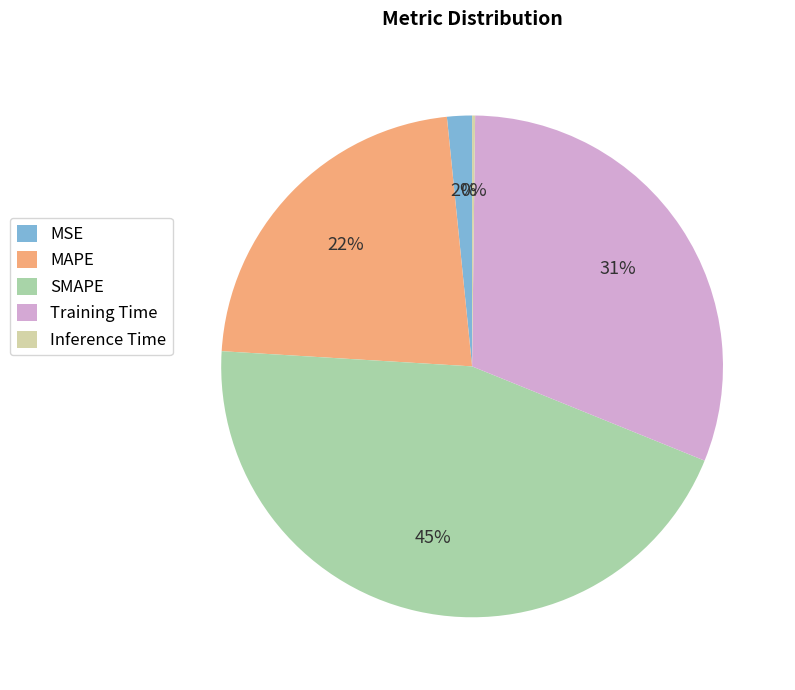

Which category has the biggest portion of the pie?

SMAPE